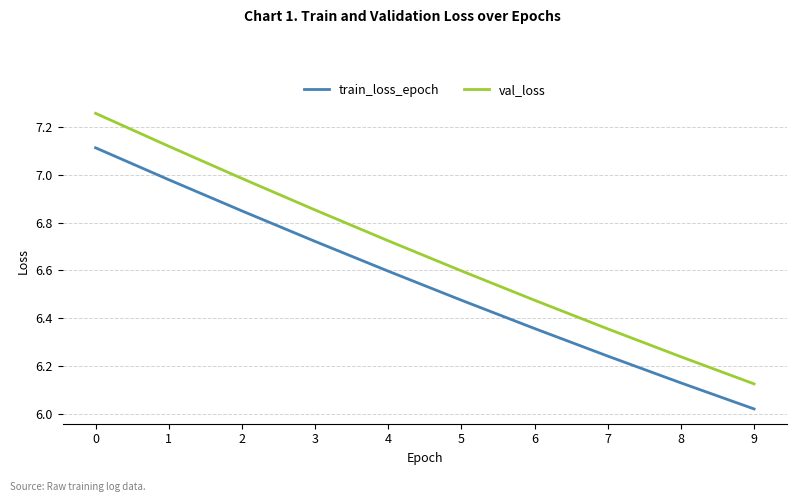

At which label is val_loss closest to 6?

9